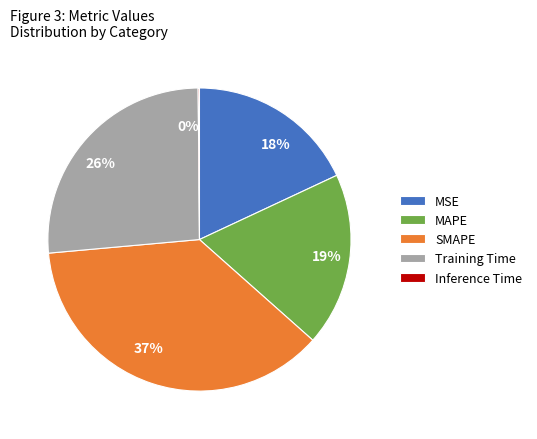

Which slice is the largest?

SMAPE